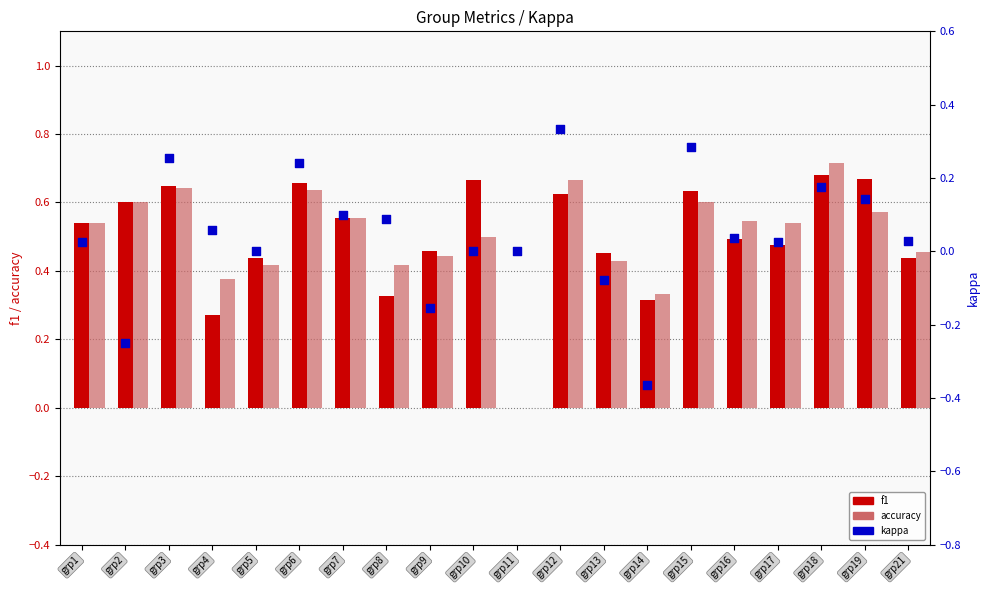

Which series has the largest total across all categories?

accuracy